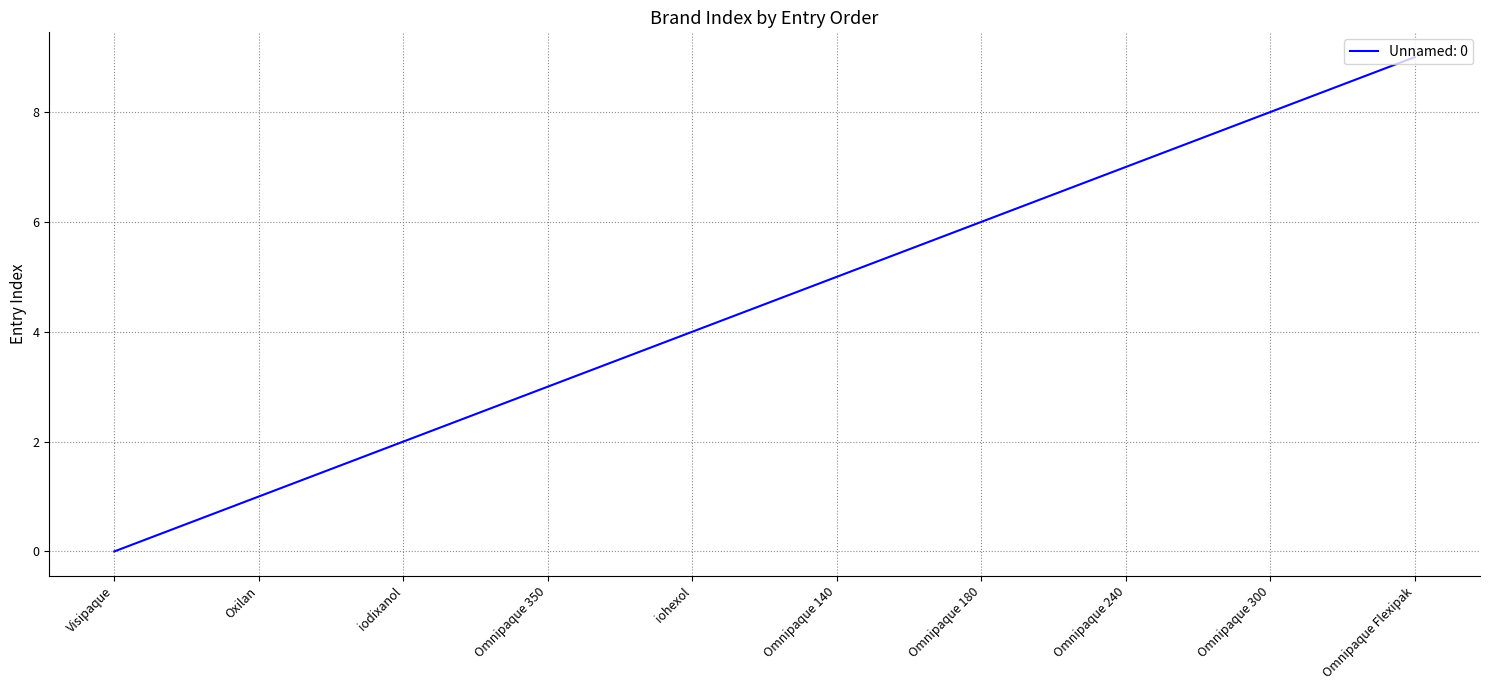

True or false: the data has more than 1 interior local peaks.

False